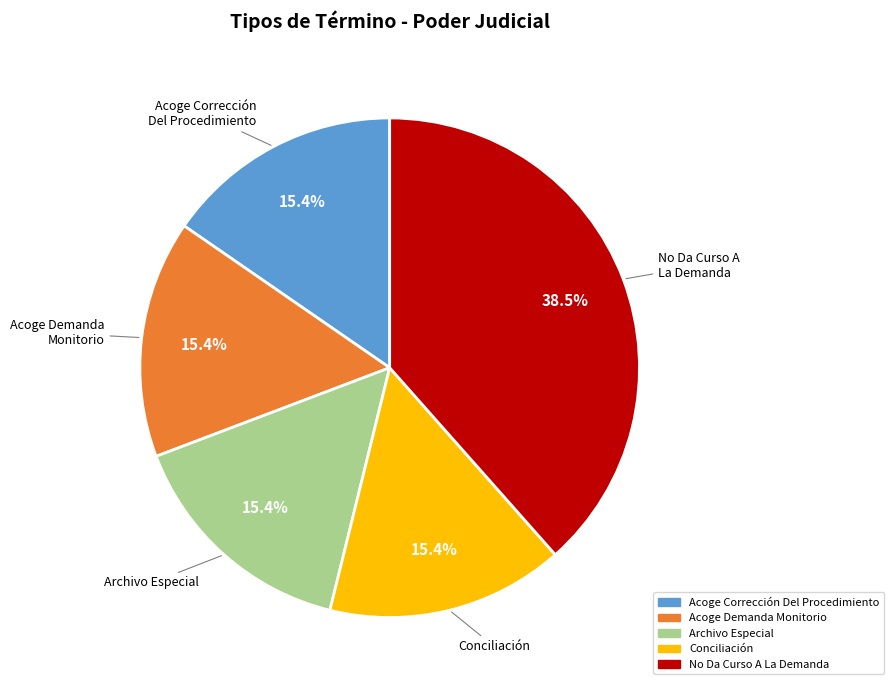

Is there a majority slice in this chart?

No